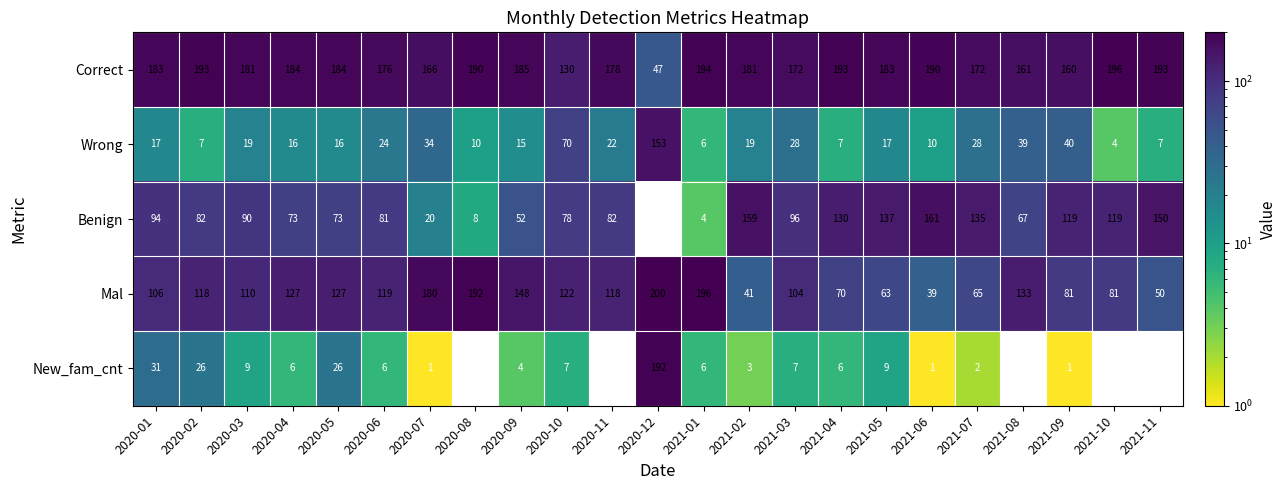

At which label does New_fam_cnt first exceed 6?

2020-01